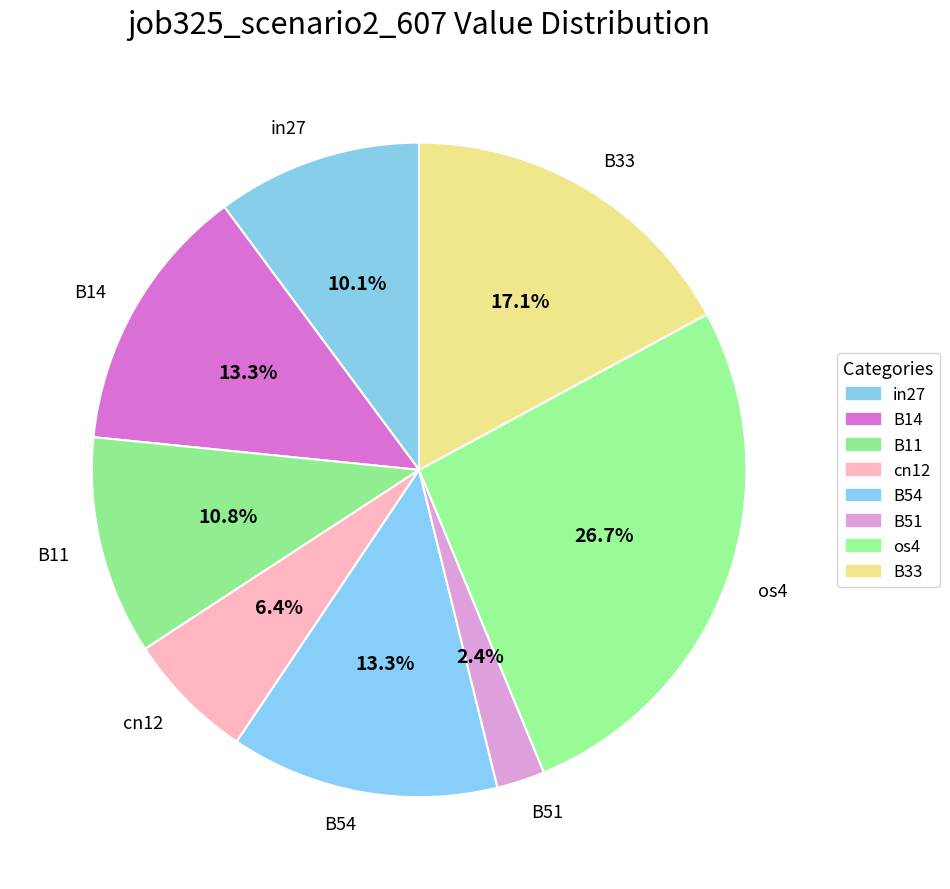

To the nearest percent, what percentage of the pie is cn12?

6%